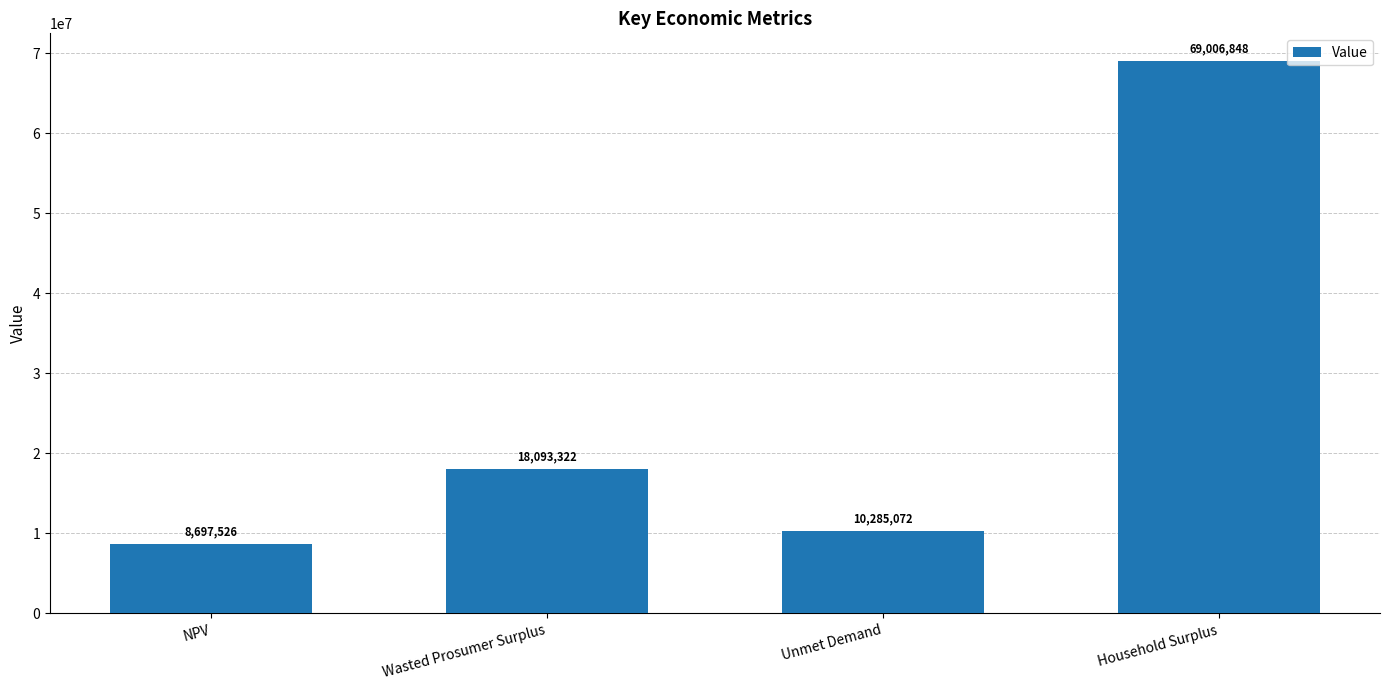

What is the difference between the second highest and second lowest values?

7808250.2